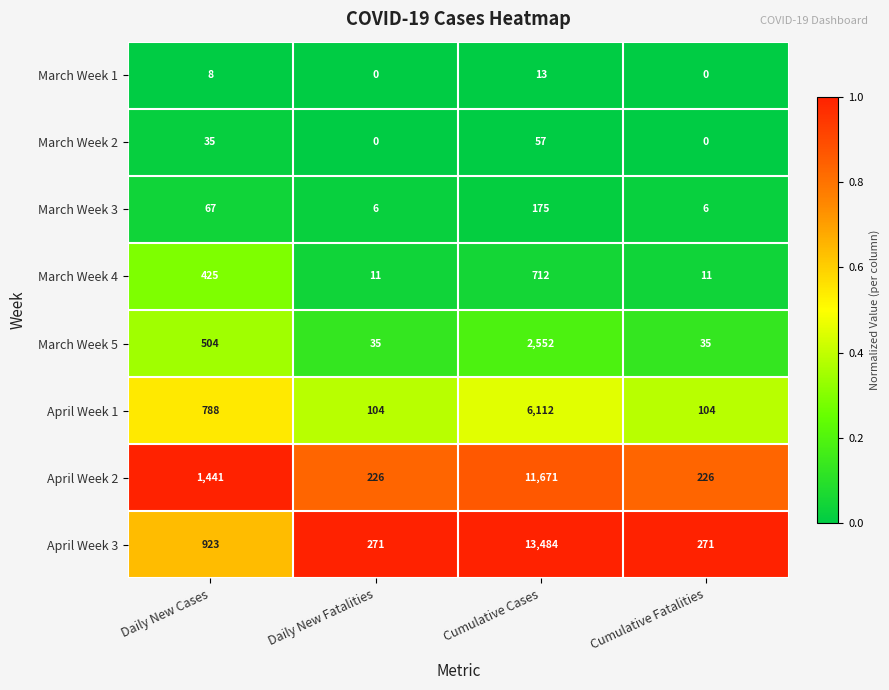

What is the difference between the April Week 1 values at Cumulative Cases and Cumulative Fatalities?

6008